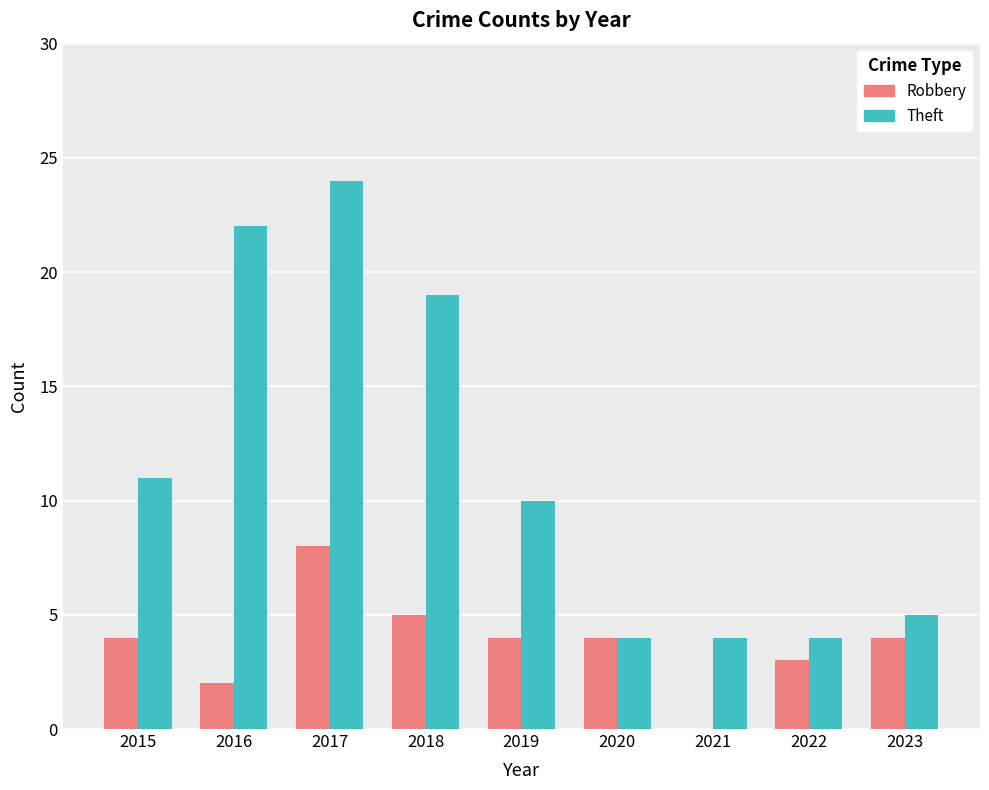

What is the total value across all series at 2015?

15